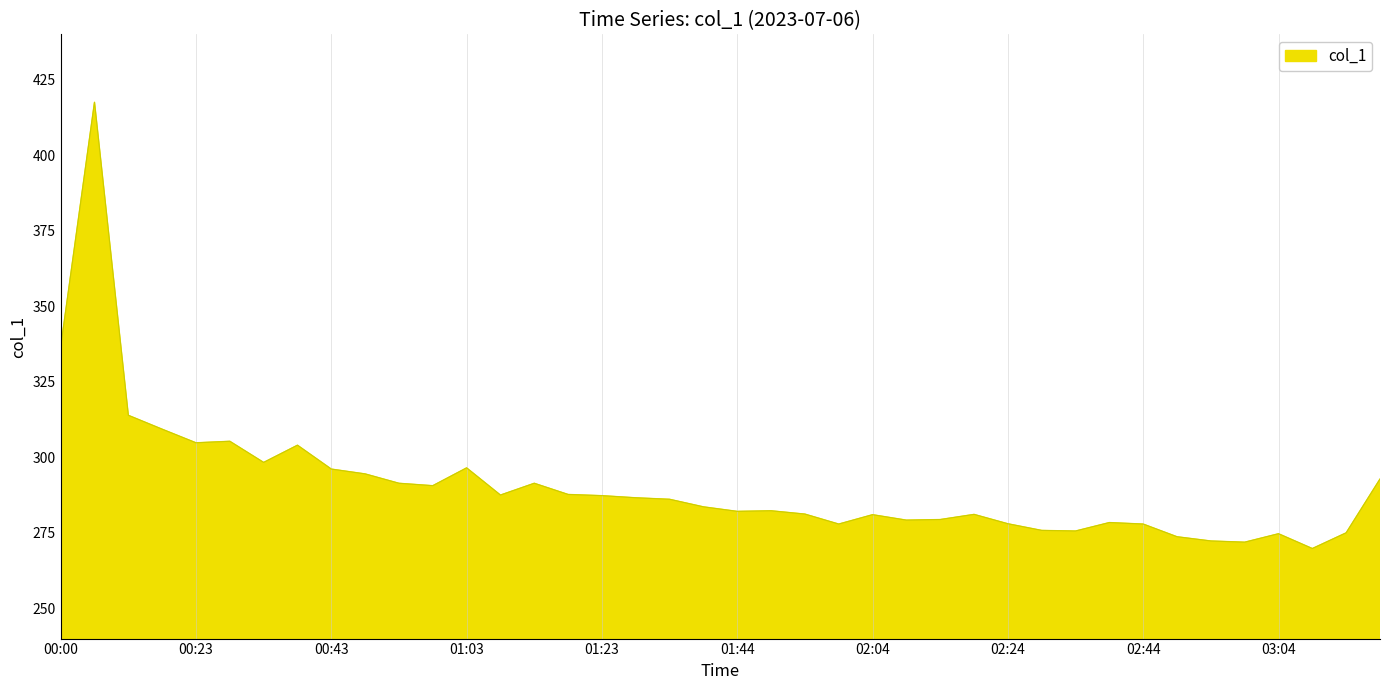

What is the smallest value displayed?

269.8